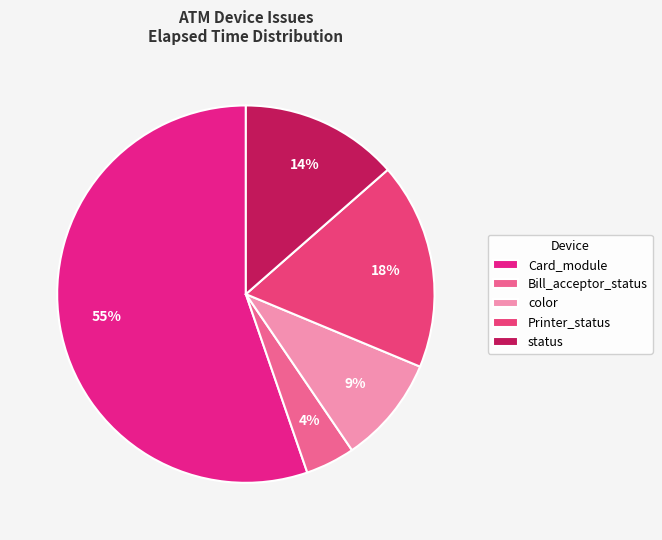

Which slice represents more than half of the pie?

Card_module